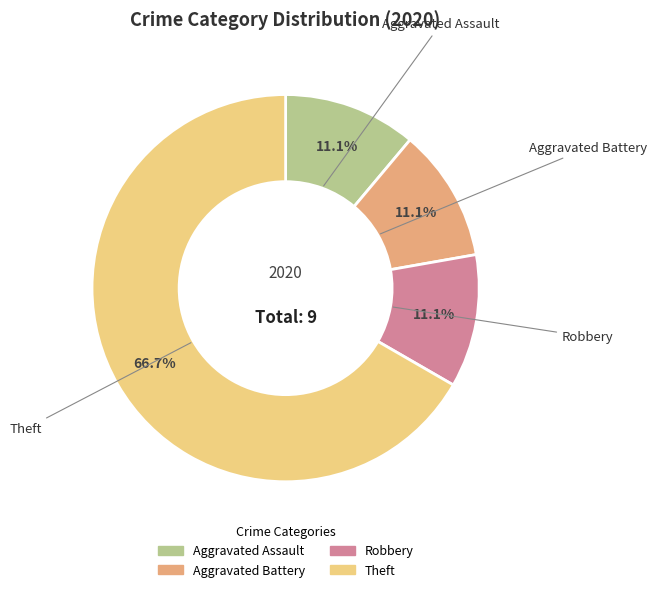

To the nearest percent, what is the average slice percentage?

25%